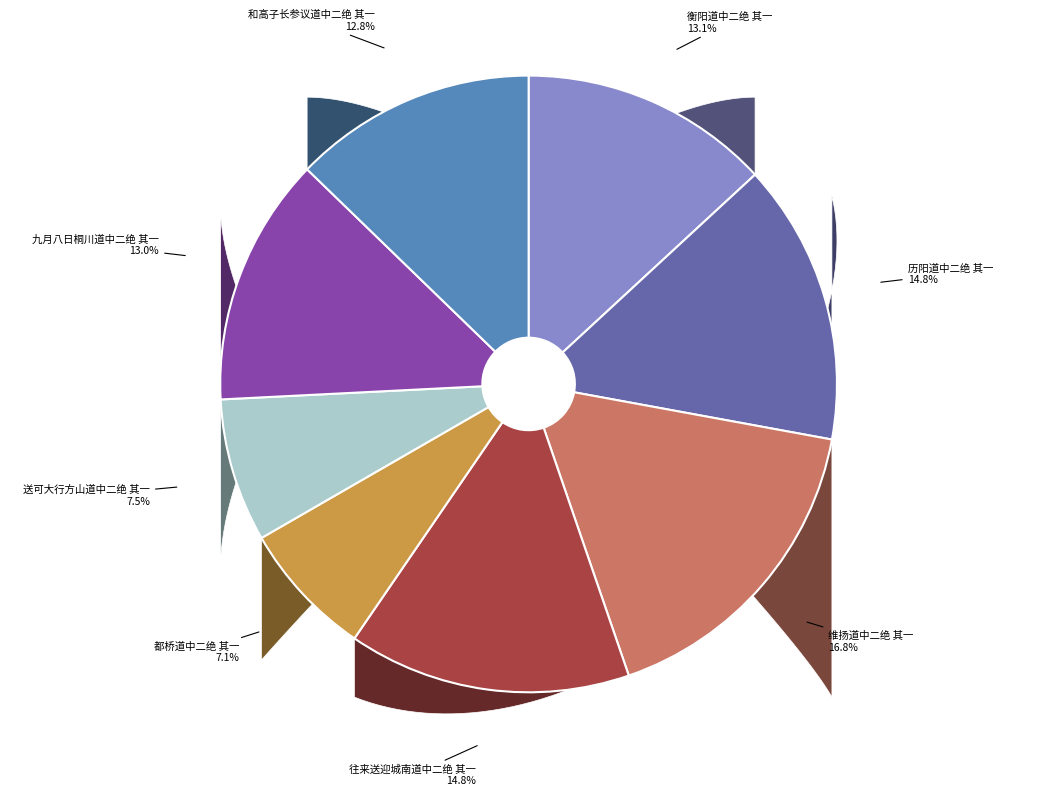

How many segments does this pie chart have?

8